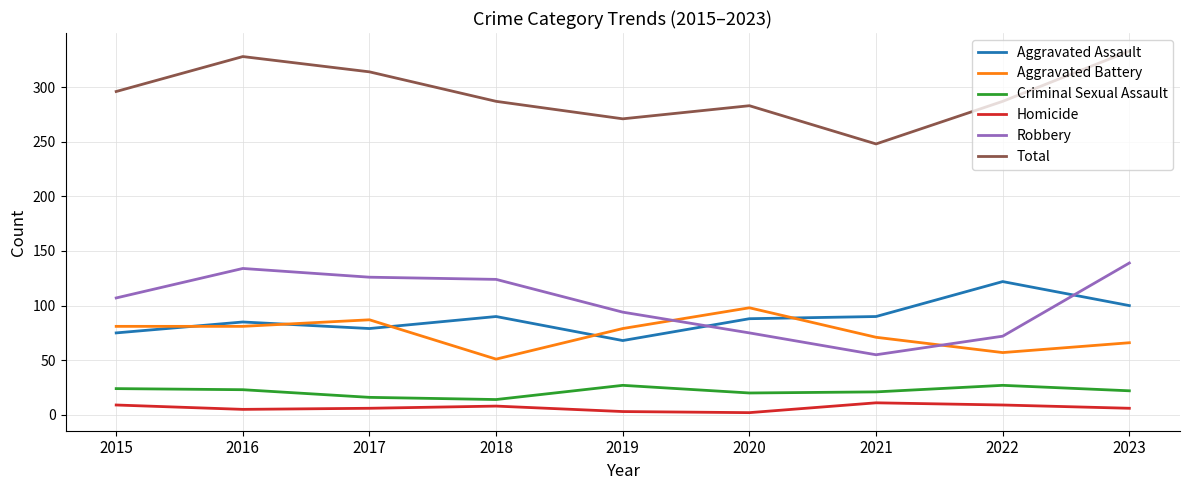

True or false: Robbery and Homicide intersect in this chart.

False